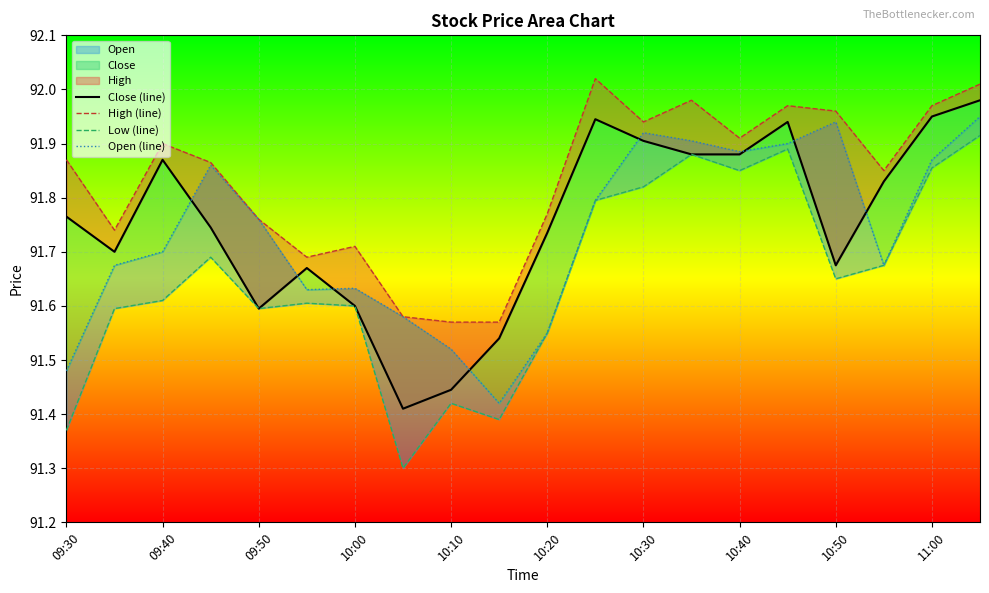

What is the value of the Close (line) point at the 2nd from the left?

91.7